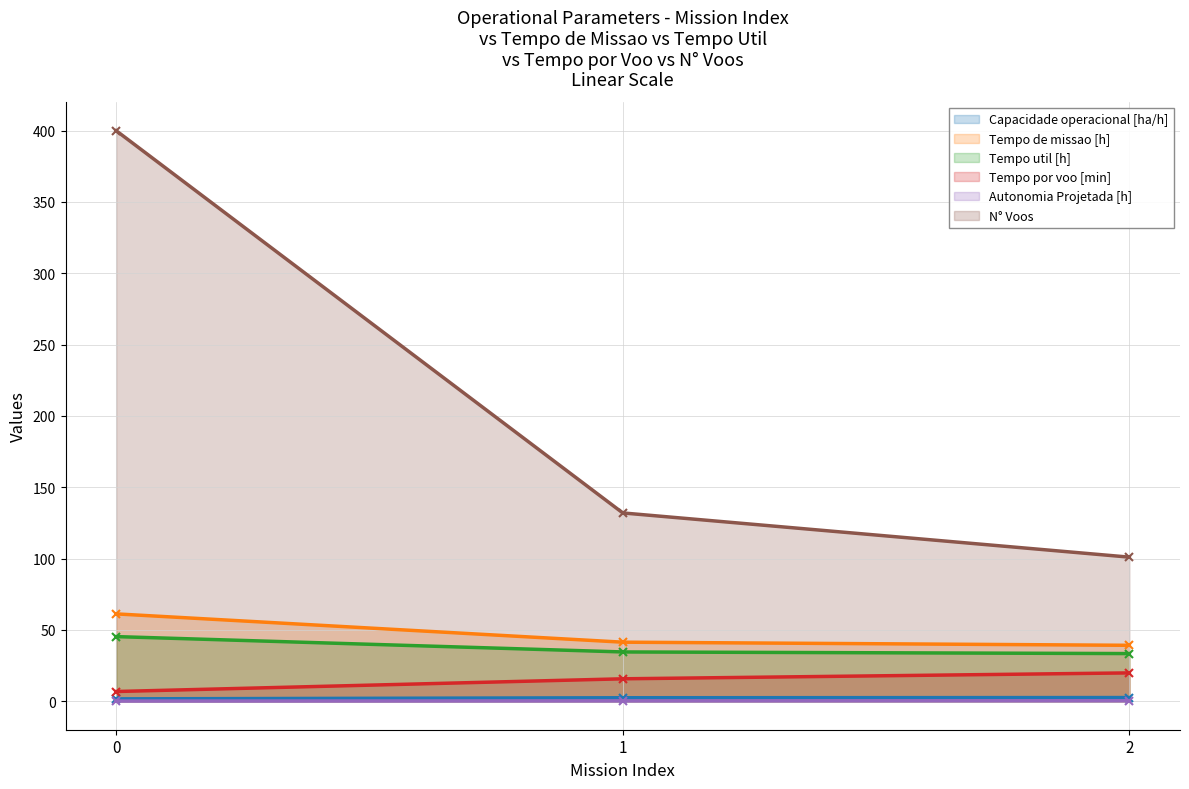

What is the value of the Autonomia Projetada [h] point at the 3rd from the left?

0.3